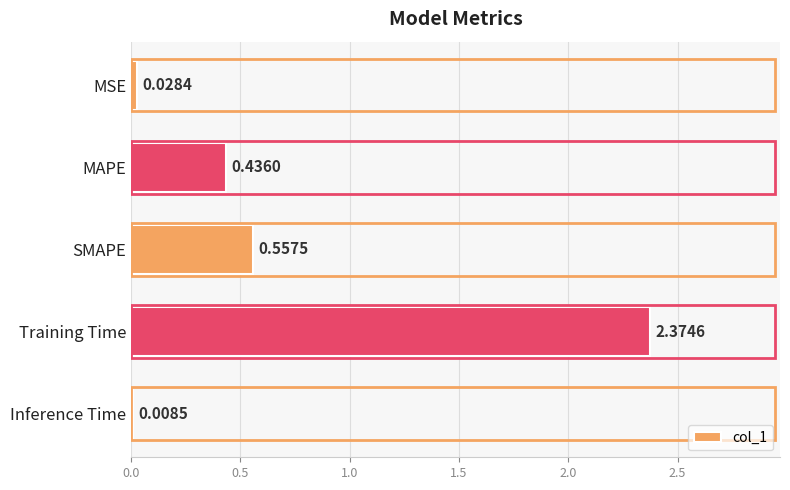

What is the sum of all values?

3.4